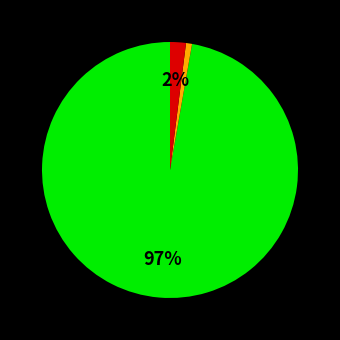

Is there a majority slice in this chart?

Yes